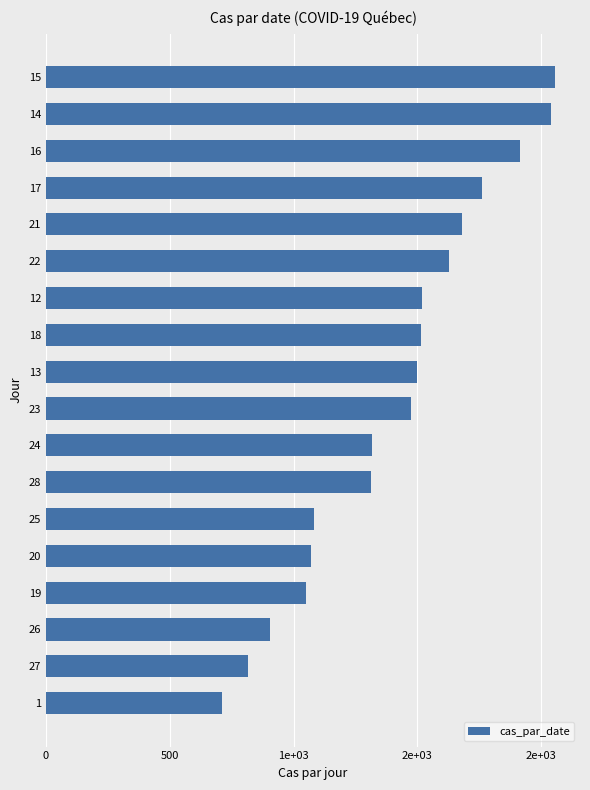

Does the chart contain any negative values?

No